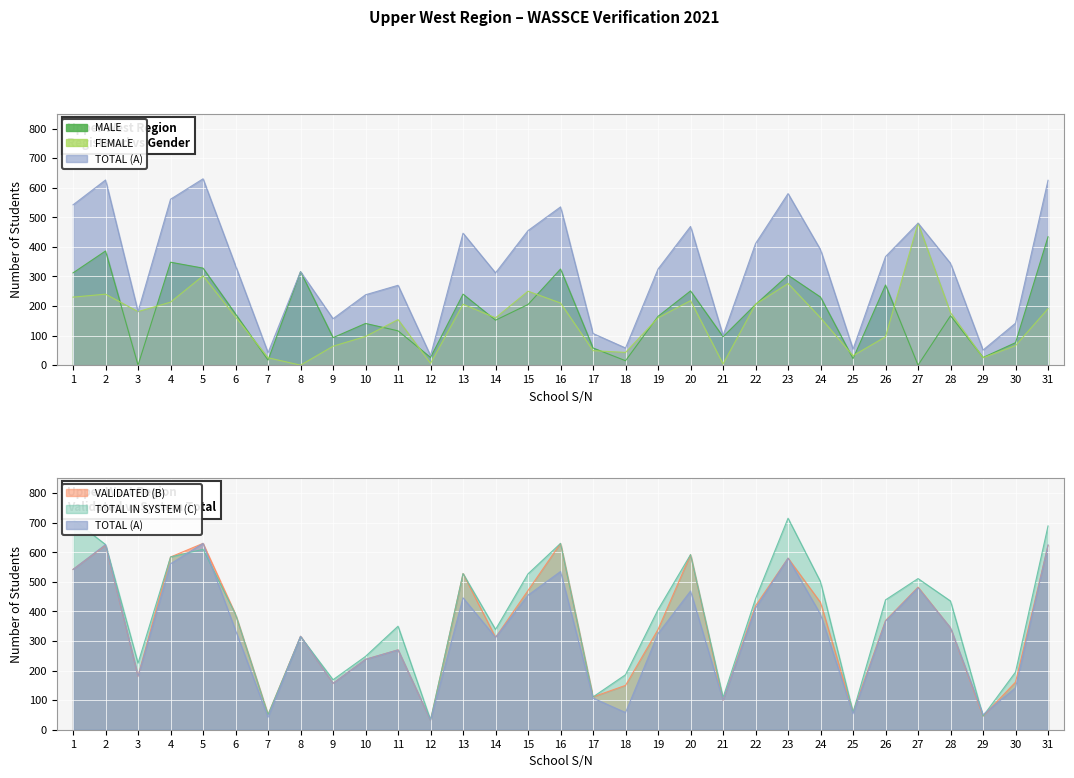

At which label does TOTAL (A) reach its peak?

5